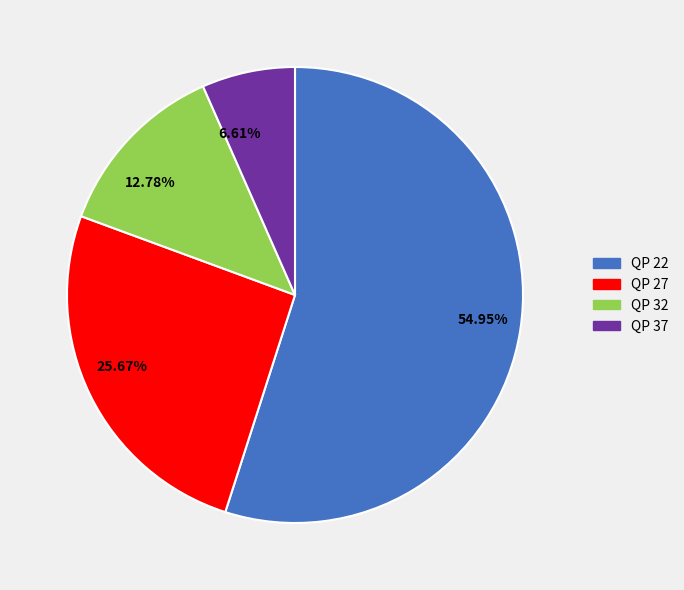

Which slice is the largest?

QP 22